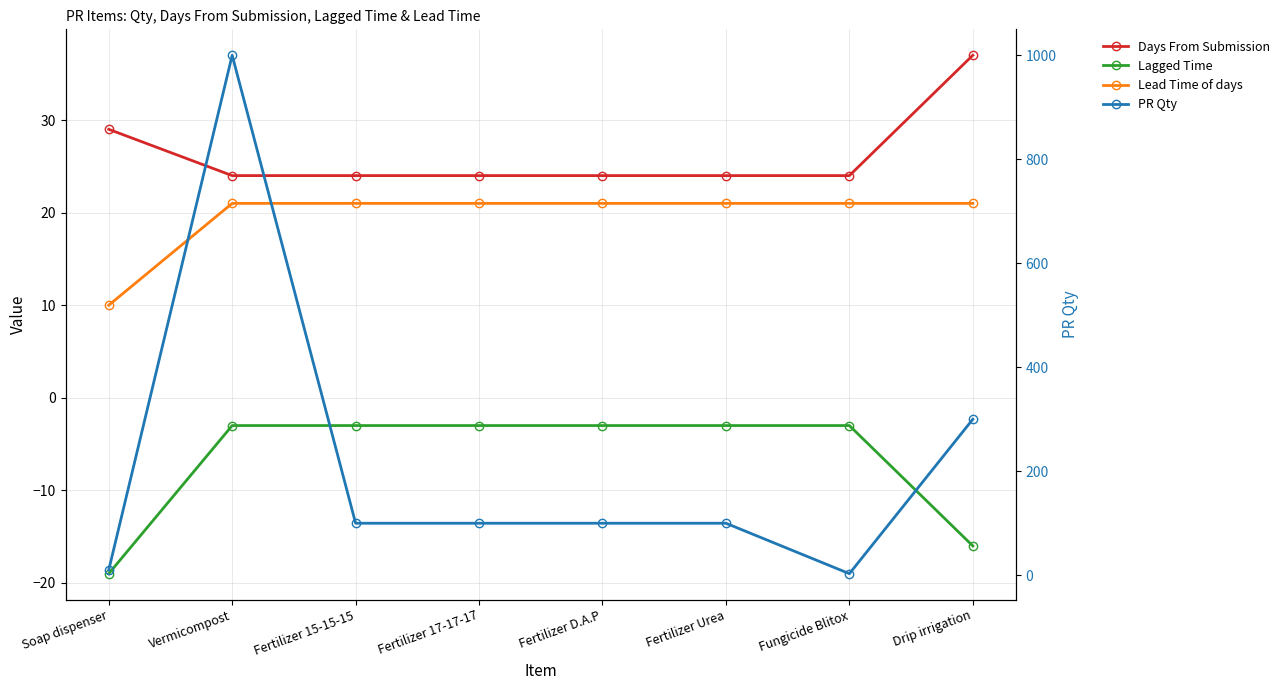

What is the label of the 8th point from the left?

Drip irrigation